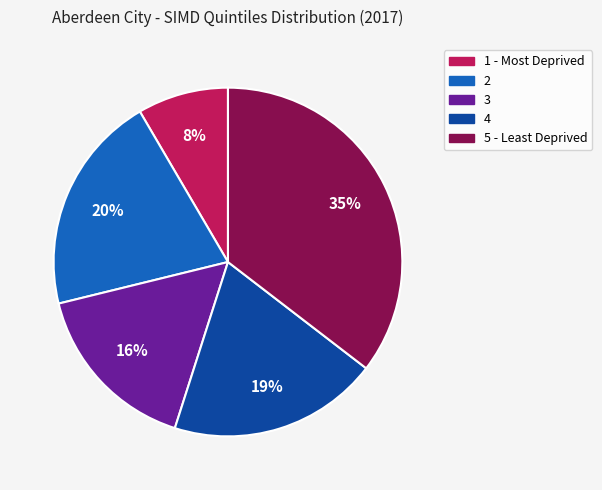

Does 2 account for over 50% of the chart?

No